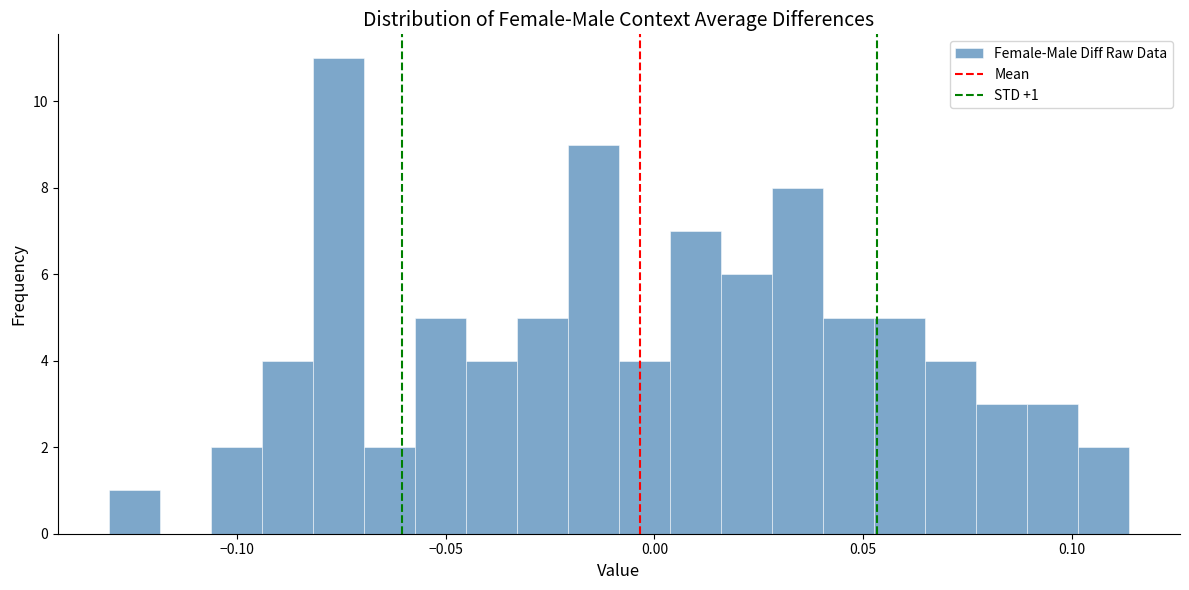

Read against the x-axis, roughly where is the centre of the tallest bar?

-0.075